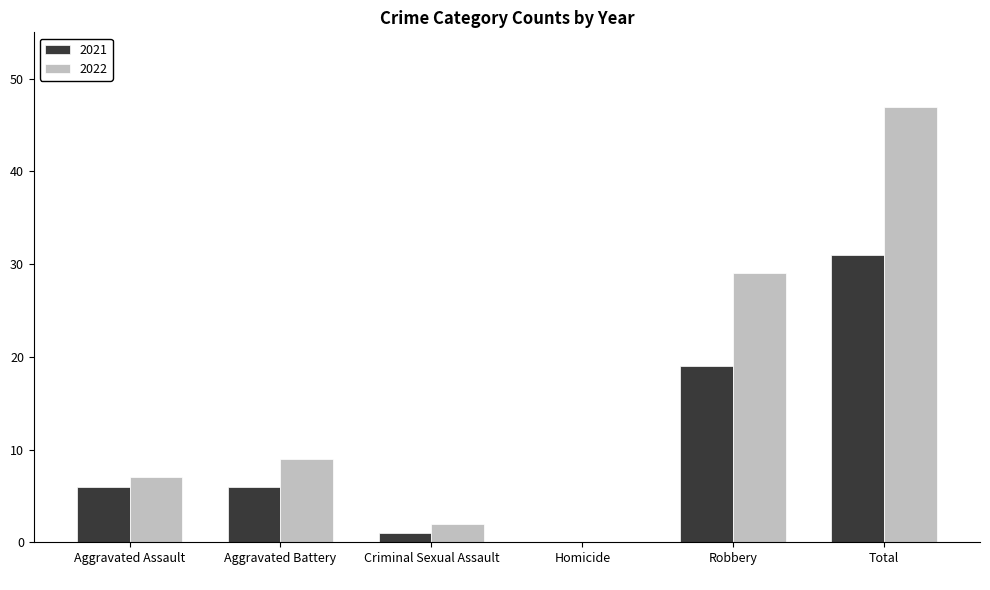

Which series has the largest total across all categories?

2022